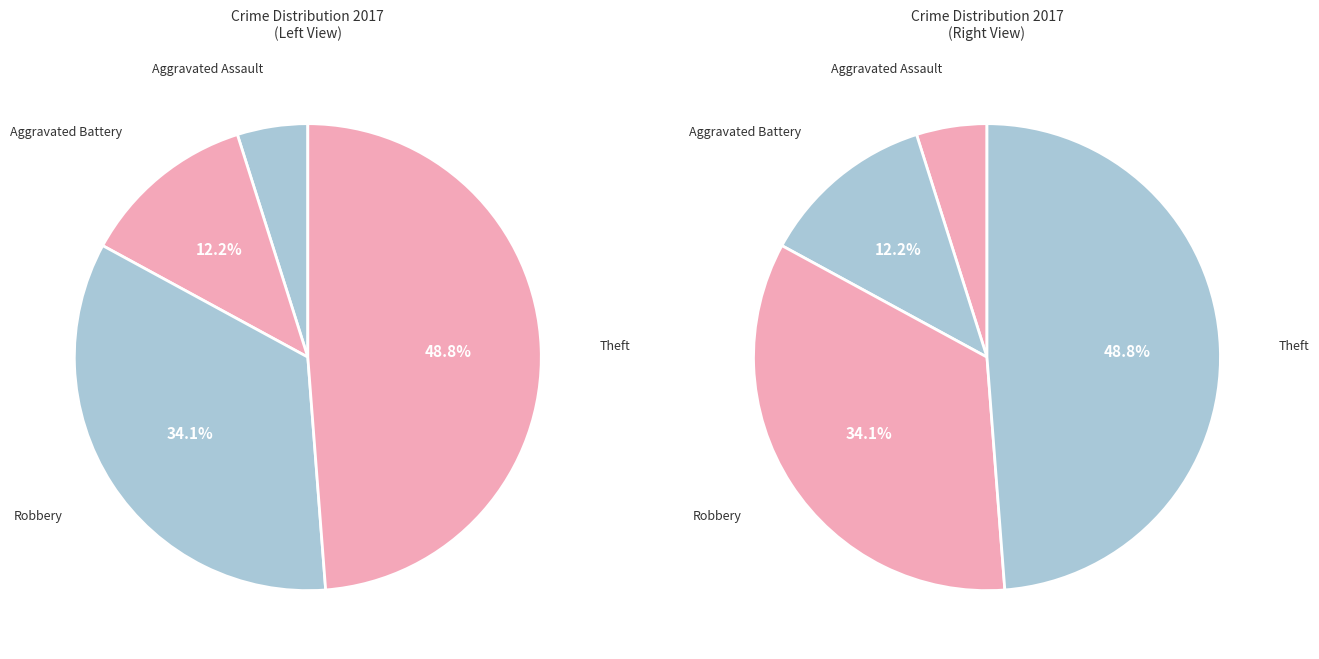

Rank the categories by value from lowest to highest.

Aggravated Assault, Aggravated Battery, Robbery, Theft